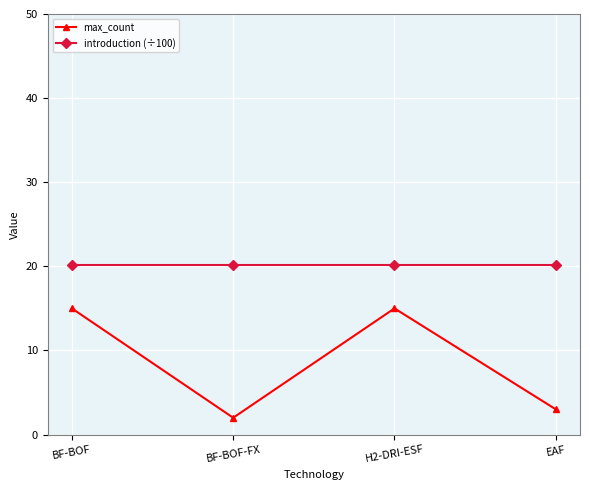

What is the value of the max_count point at the 4th from the left?

3.0